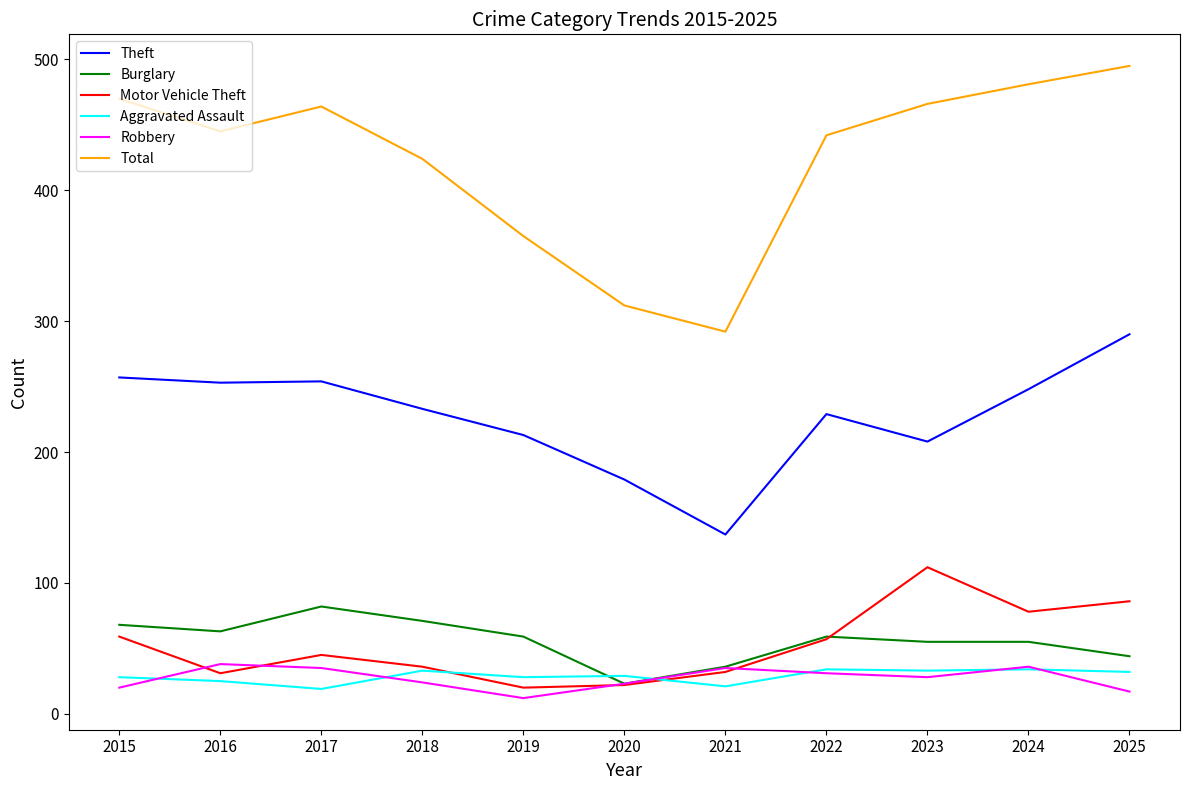

True or false: Burglary has a value of 36 at 2021.

True